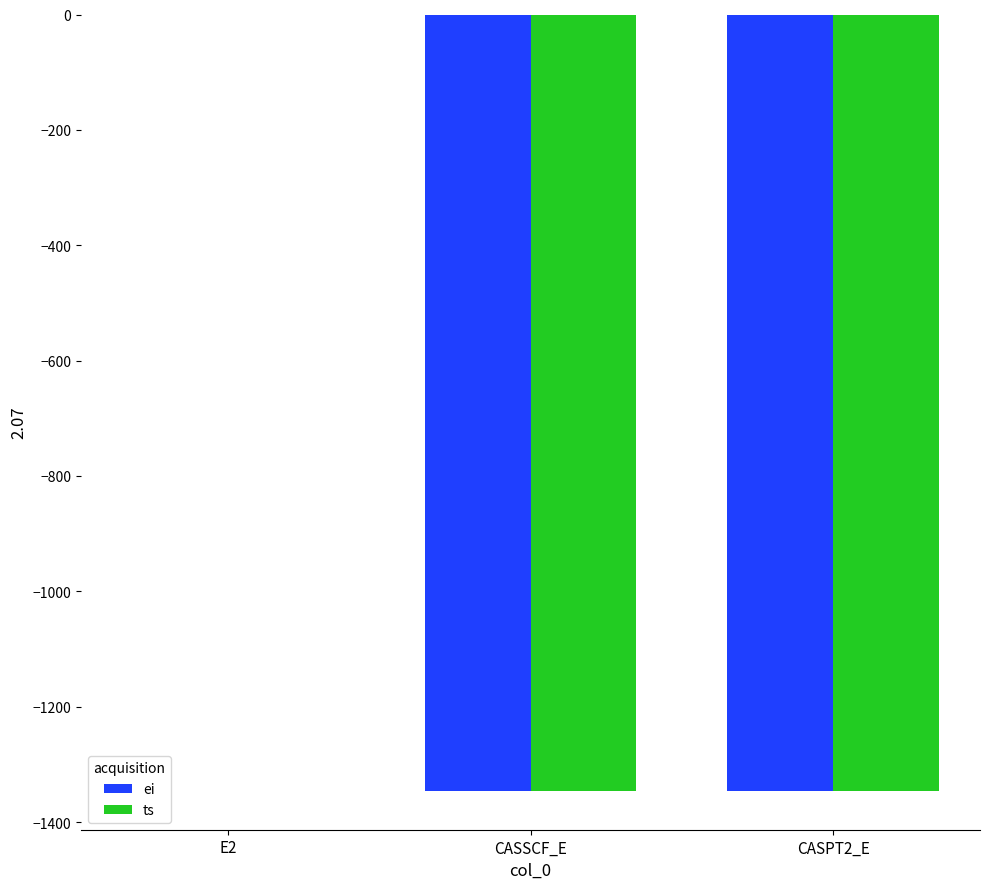

Which category has the highest value in the ei series?

E2